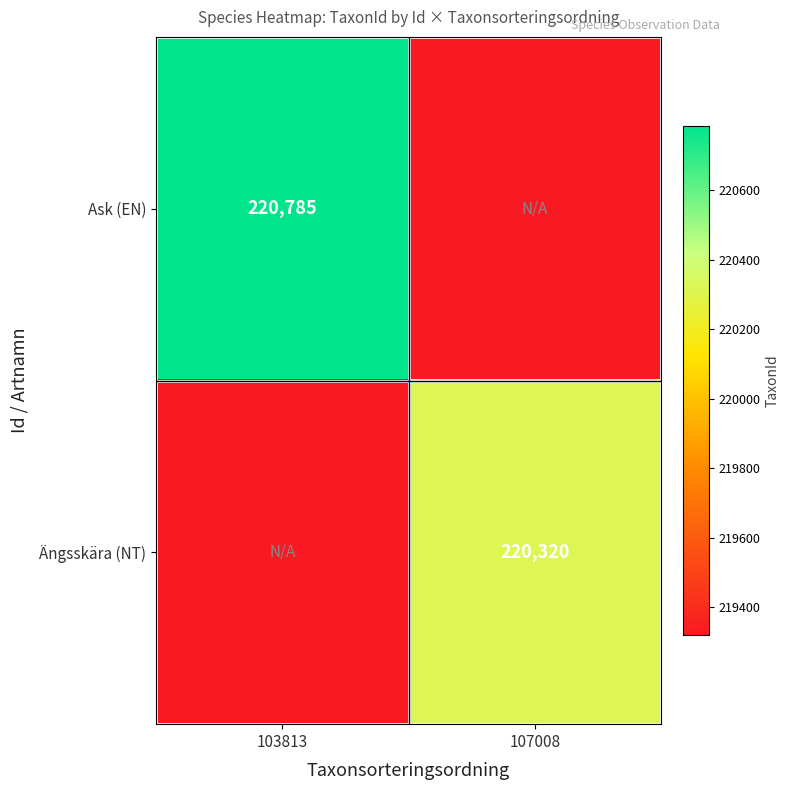

True or false: Ängsskära (NT) has a value of 358053 at 107008.

False